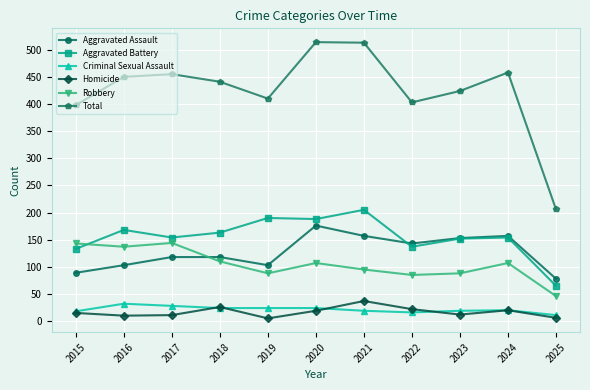

True or false: Aggravated Assault has a value of 232 at 2023.

False